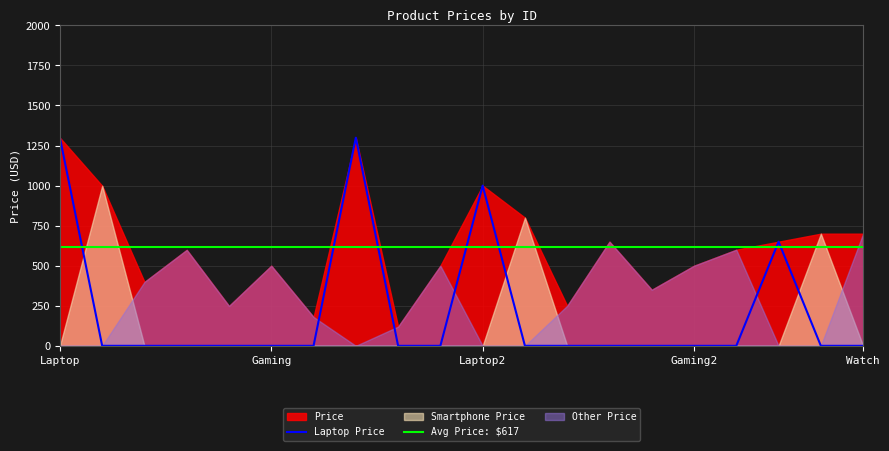

Rank the categories by value from highest to lowest.

1, 8, 11, 2, 12, 19, 20, 14, 18, 17, 4, 6, 10, 16, 3, 15, 13, 5, 7, 9